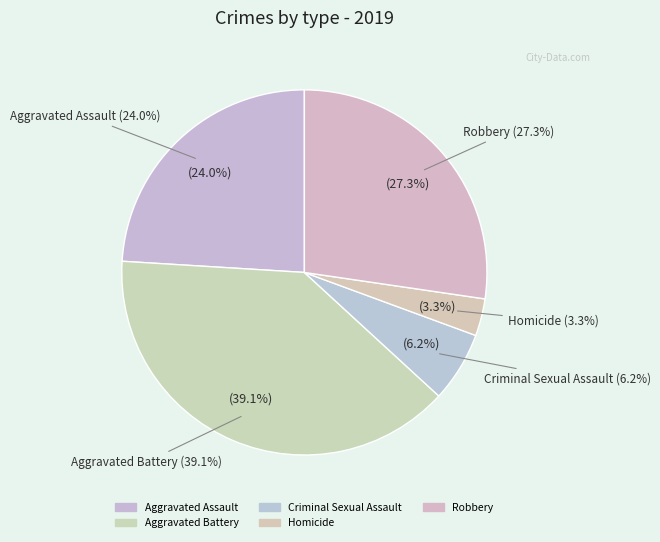

Which slice is the smallest?

Homicide